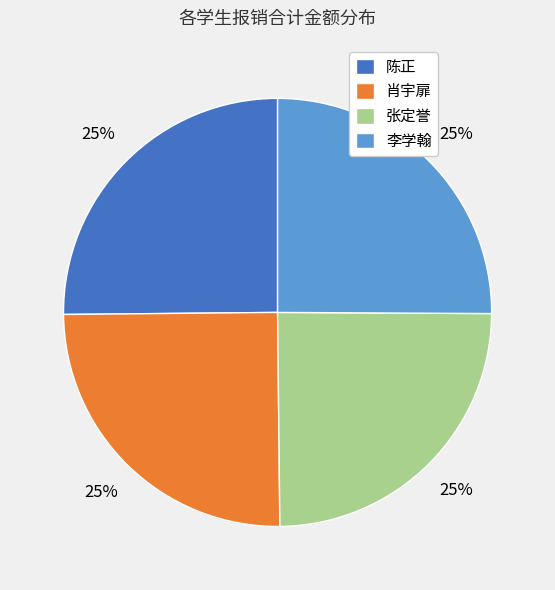

Is it true that 李学翰 is 32% of the pie?

False